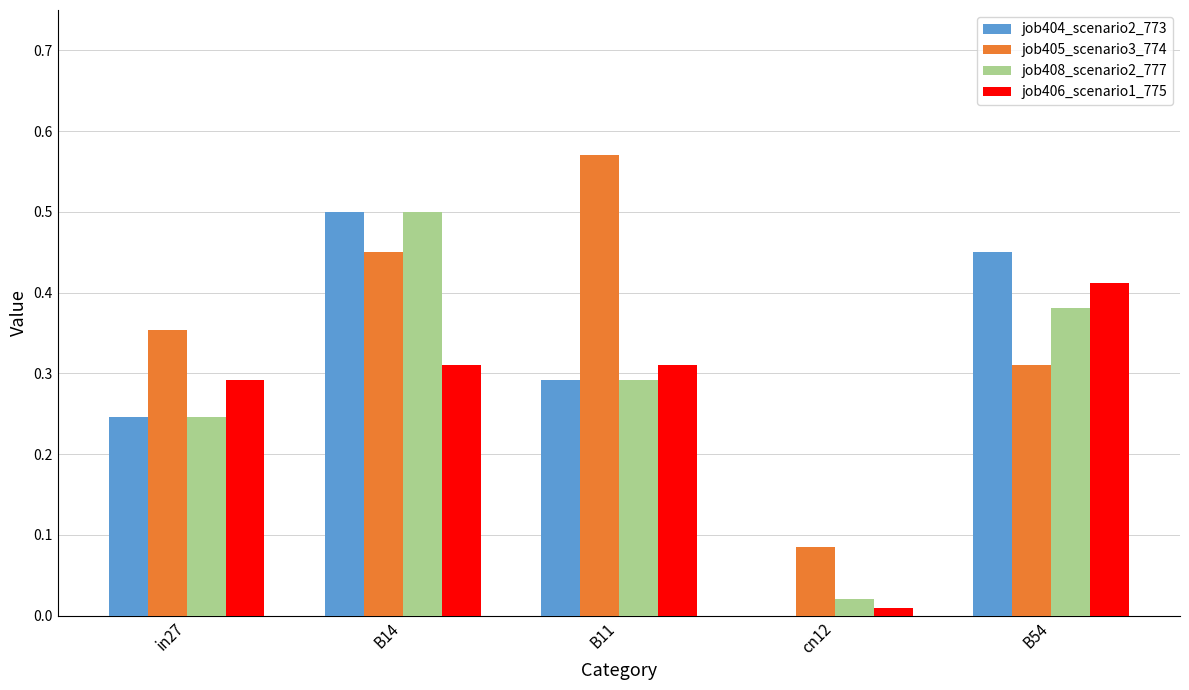

Which category has the highest value in the job408_scenario2_777 series?

B14